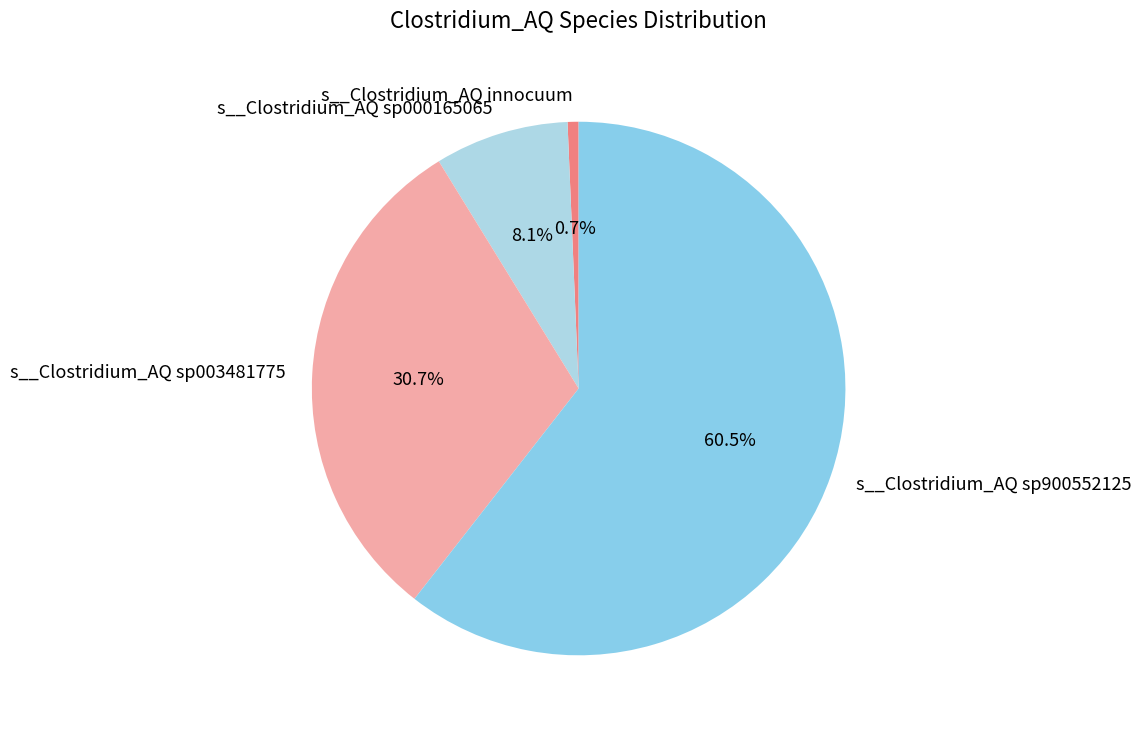

Which slice is the largest?

s__Clostridium_AQ sp900552125